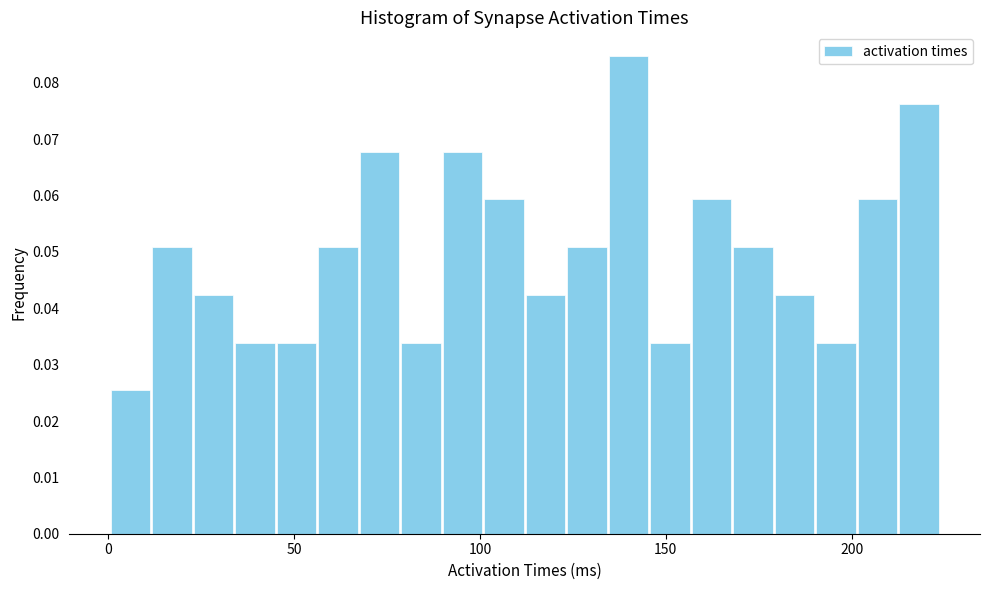

Read against the x-axis, roughly where is the centre of the tallest bar?

140